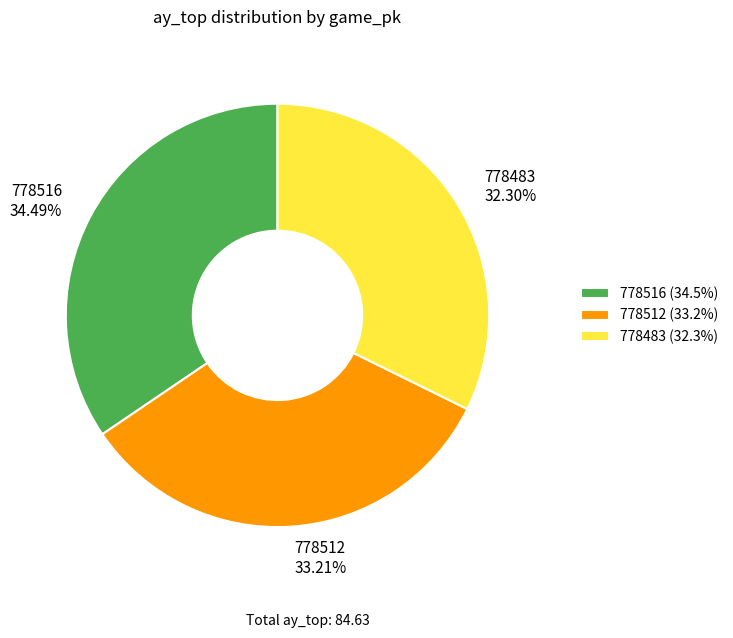

Between 778516 and 778483, which is larger?

778516